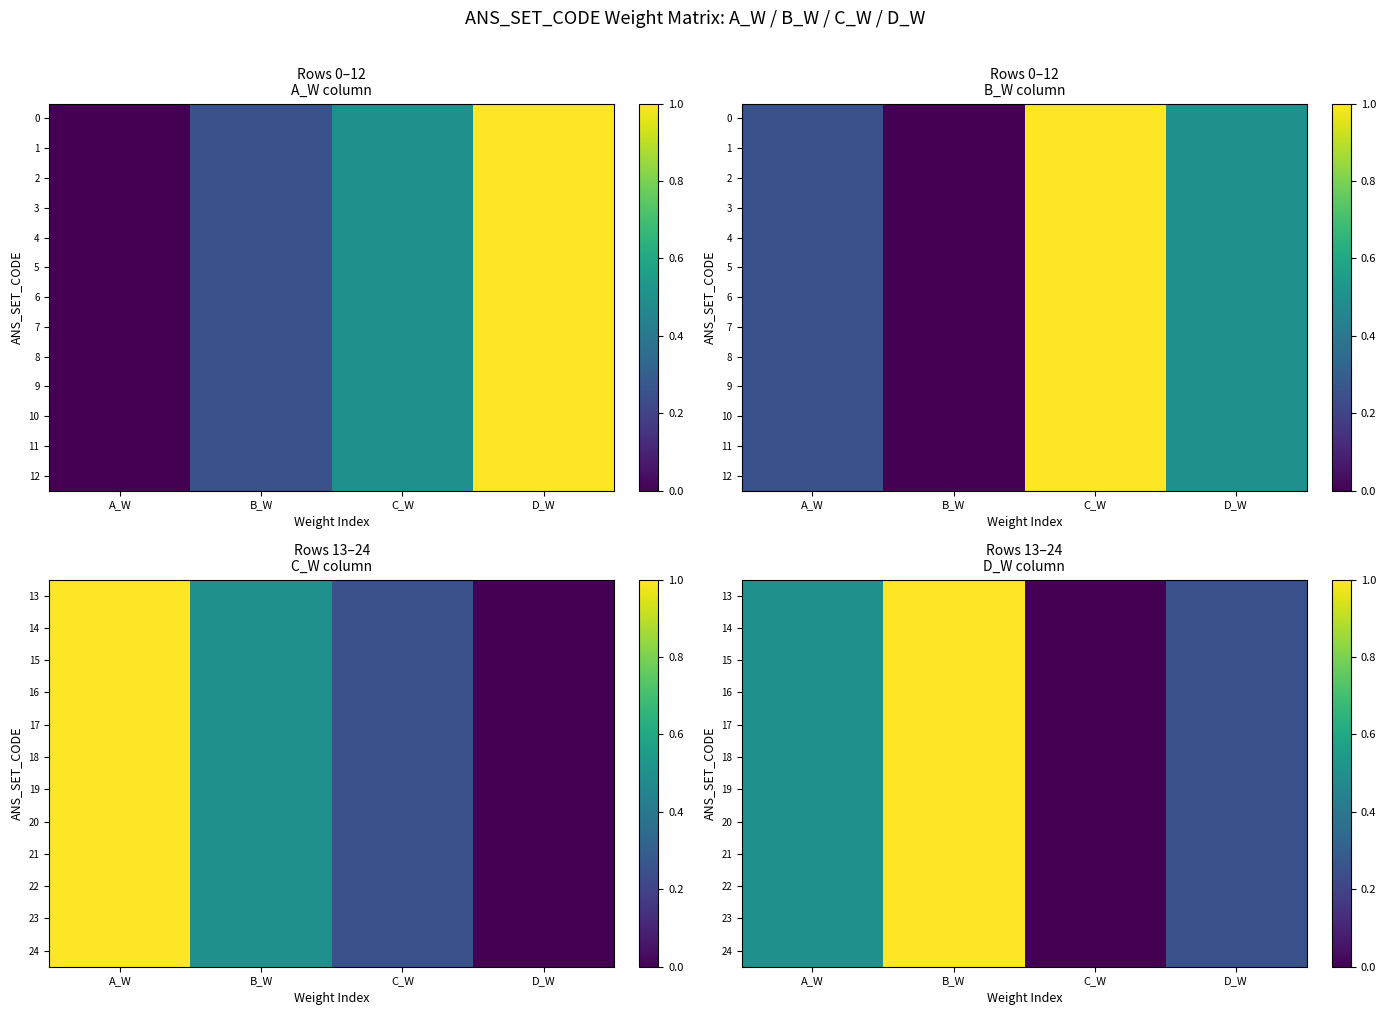

Is the value of 15 at B_W greater than the value of 13 at B_W?

No